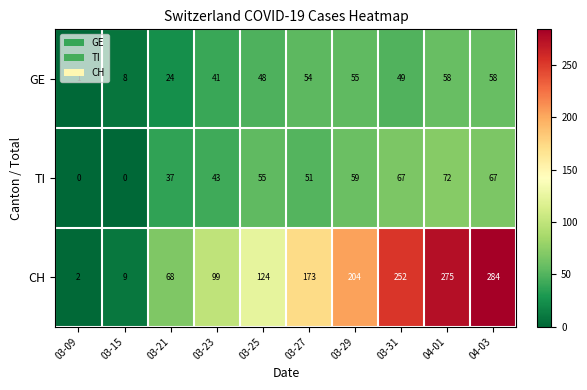

What is the difference between the highest and lowest values at 03-23?

58